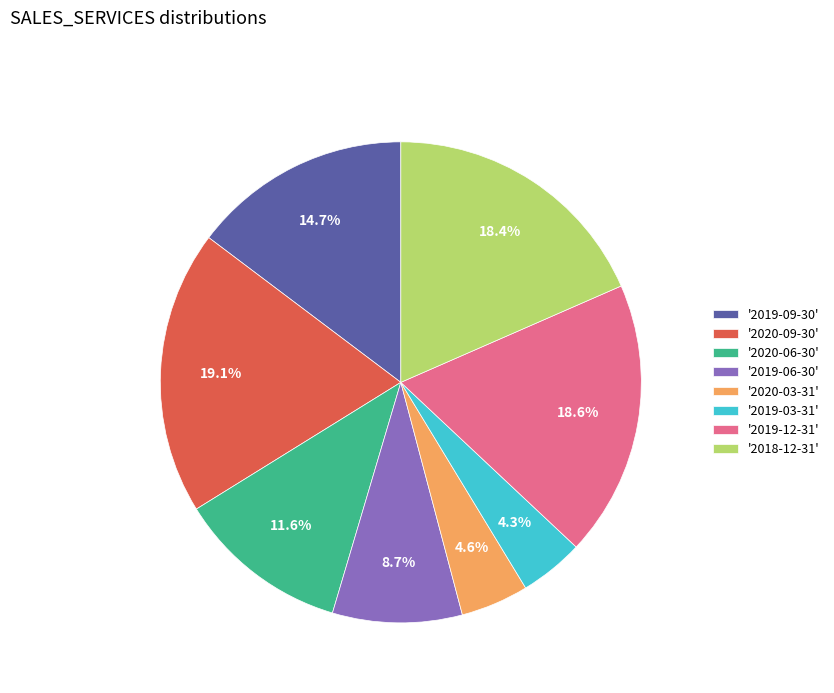

Does '2019-03-31' account for over 50% of the chart?

No